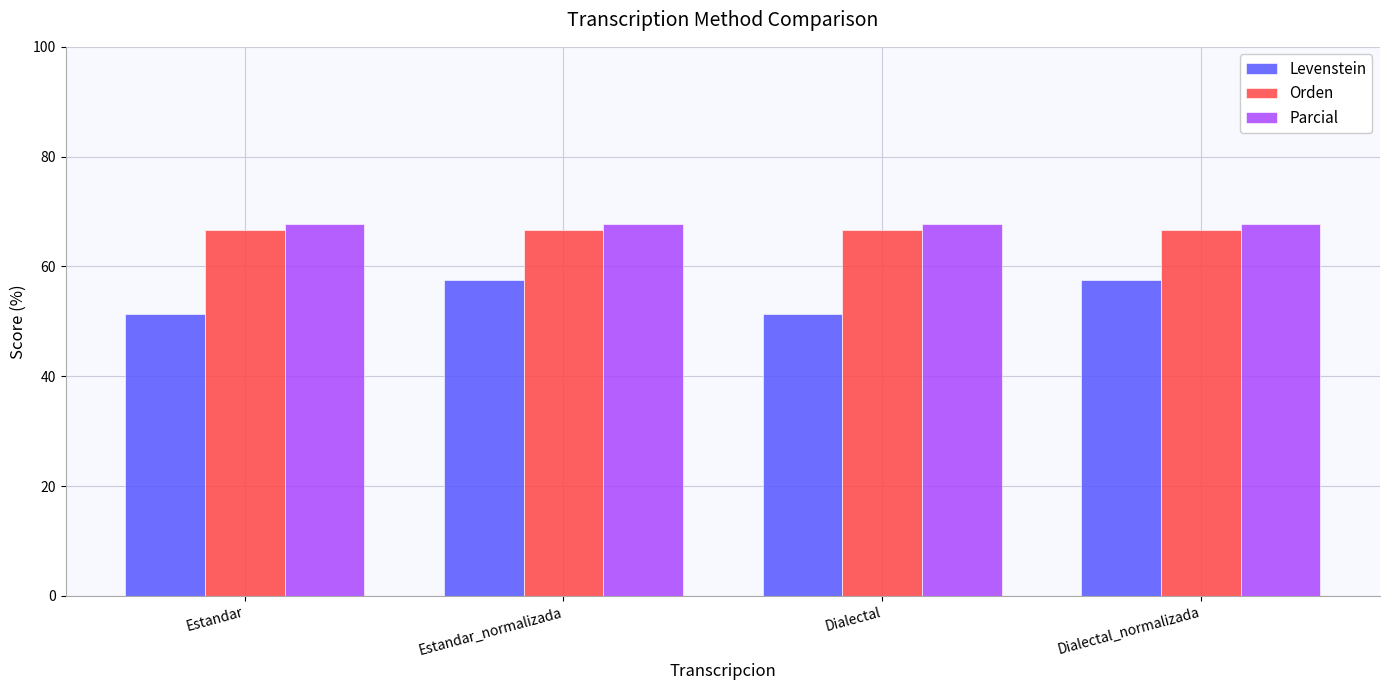

At how many categories does at least one series exceed 59?

4